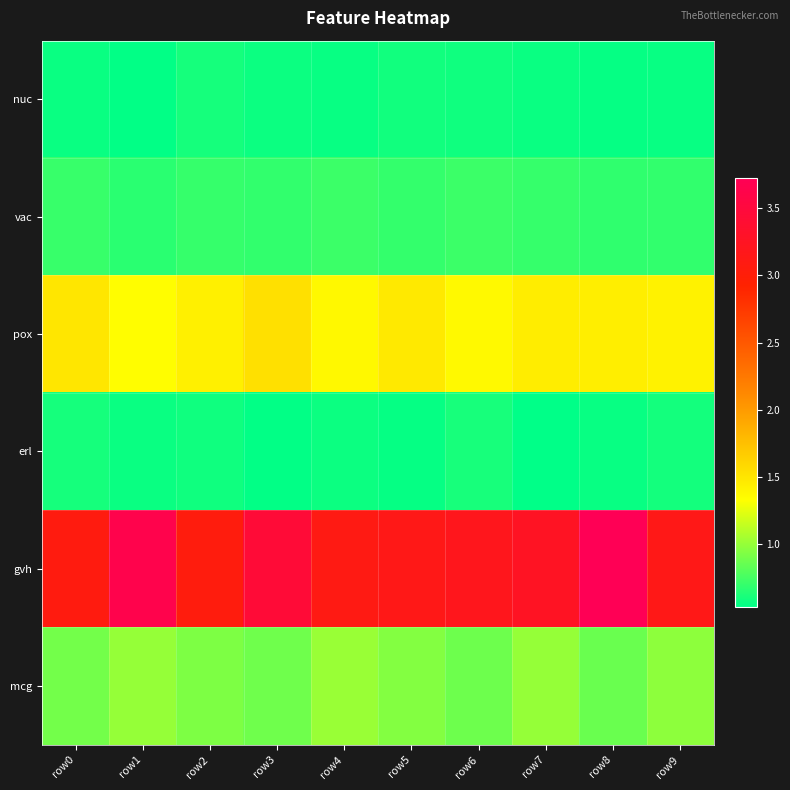

Reading left to right, extract all data points from this chart.

nuc: row0=0.6	row1=0.5	row2=0.6	row3=0.6	row4=0.6	row5=0.6	row6=0.6	row7=0.6	row8=0.6	row9=0.6
vac: row0=0.7	row1=0.7	row2=0.7	row3=0.7	row4=0.7	row5=0.7	row6=0.7	row7=0.7	row8=0.7	row9=0.7
pox: row0=1.5	row1=1.3	row2=1.4	row3=1.5	row4=1.4	row5=1.5	row6=1.4	row7=1.4	row8=1.4	row9=1.4
erl: row0=0.6	row1=0.6	row2=0.6	row3=0.5	row4=0.6	row5=0.6	row6=0.6	row7=0.5	row8=0.6	row9=0.6
gvh: row0=3.1	row1=3.6	row2=3.0	row3=3.4	row4=3.1	row5=3.1	row6=3.2	row7=3.3	row8=3.7	row9=3.1
mcg: row0=0.9	row1=1.0	row2=0.9	row3=0.9	row4=1.0	row5=0.9	row6=0.9	row7=1.0	row8=0.9	row9=1.0